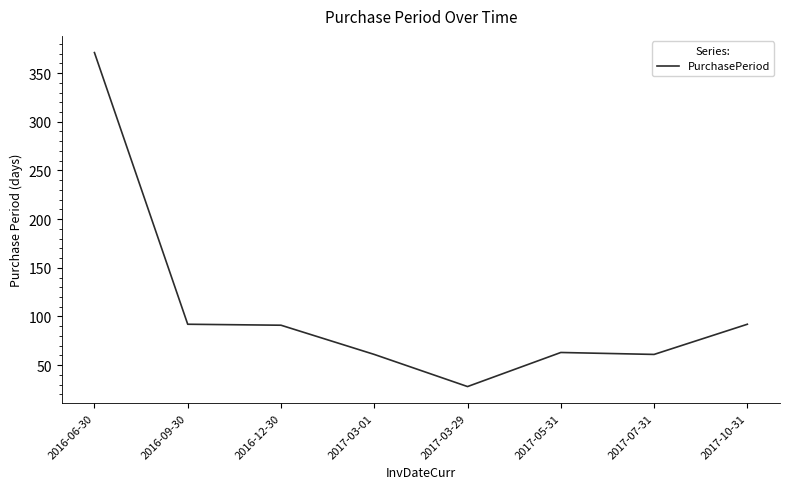

What is the average value?

107